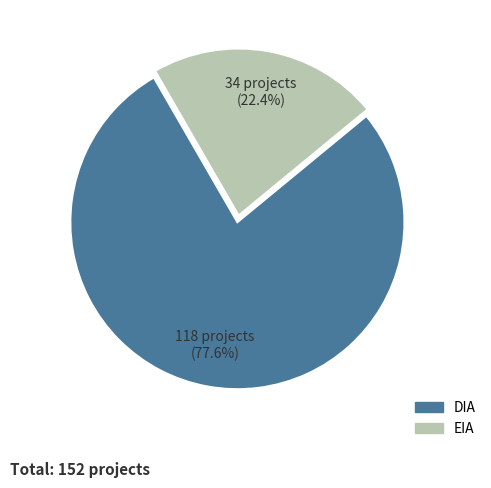

Which category has the smallest portion of the pie?

EIA